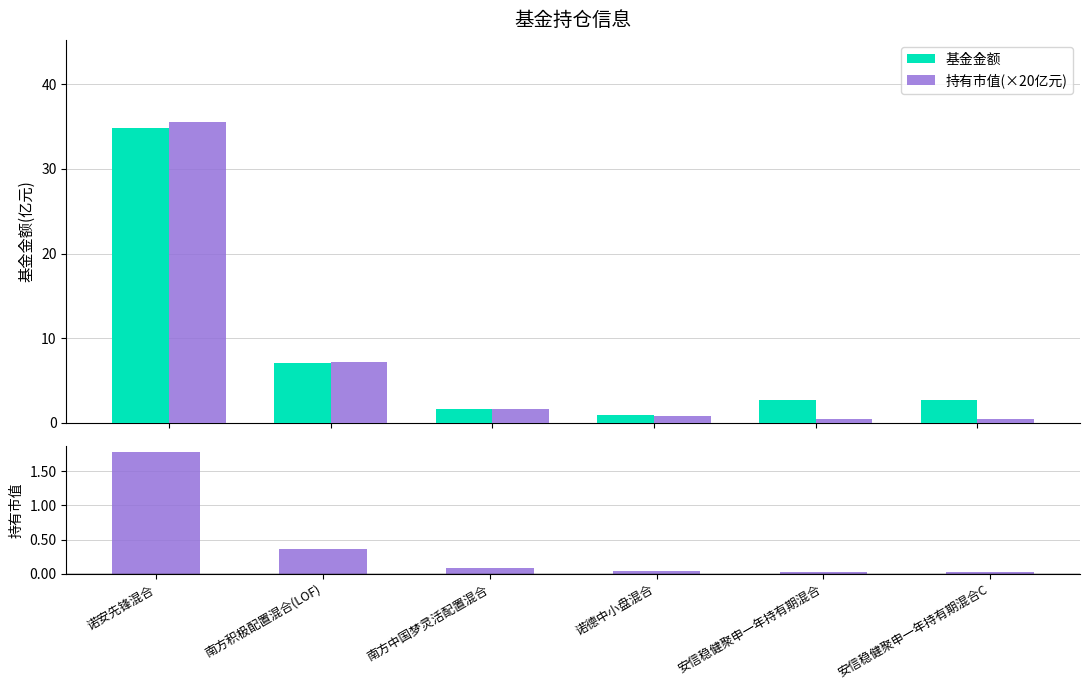

At which label is 持有市值(×20亿元) closest to 18?

南方积极配置混合(LOF)